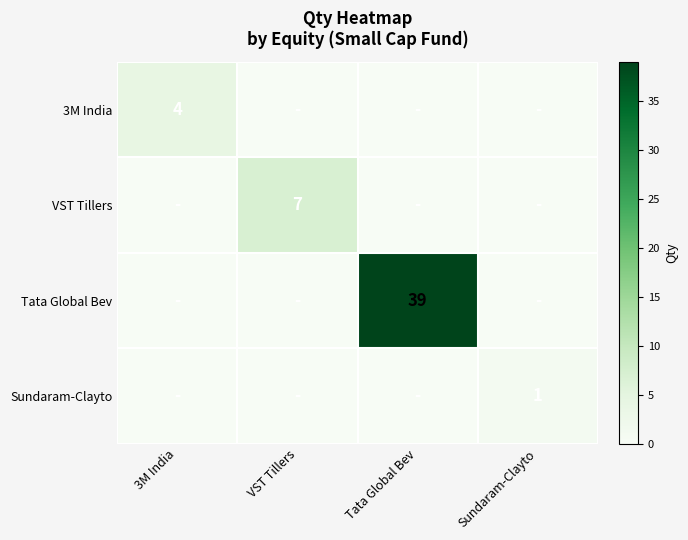

Which series has the largest range (max minus min)?

Tata Global Bev